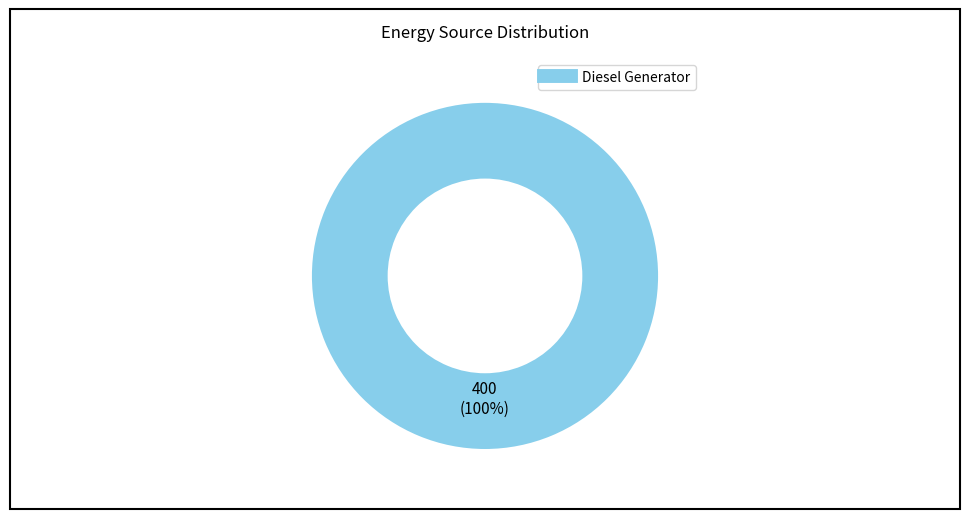

Does any single category account for the majority?

Yes